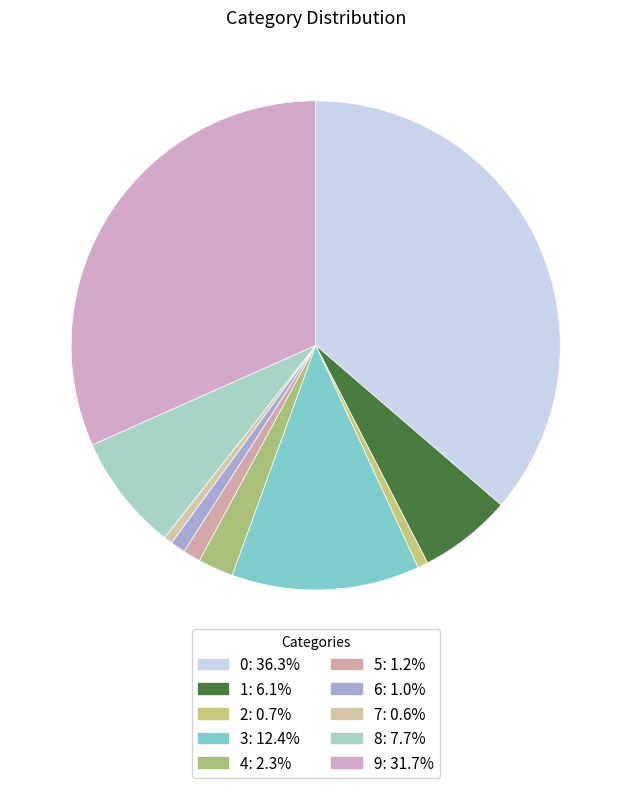

To the nearest percent, what portion does 8 represent?

8%